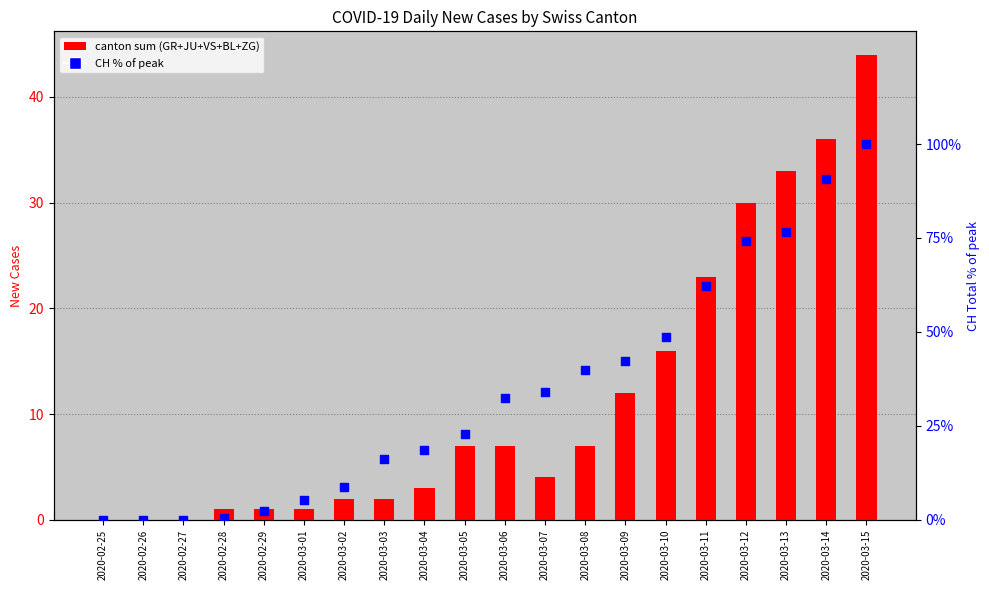

At which category is the sum across all series the highest?

2020-03-15